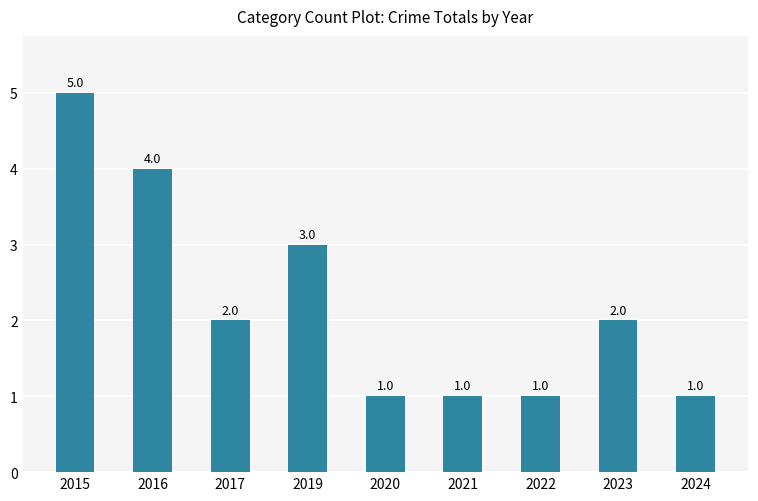

The chart shows a value of 2 at 2017. True or false?

True